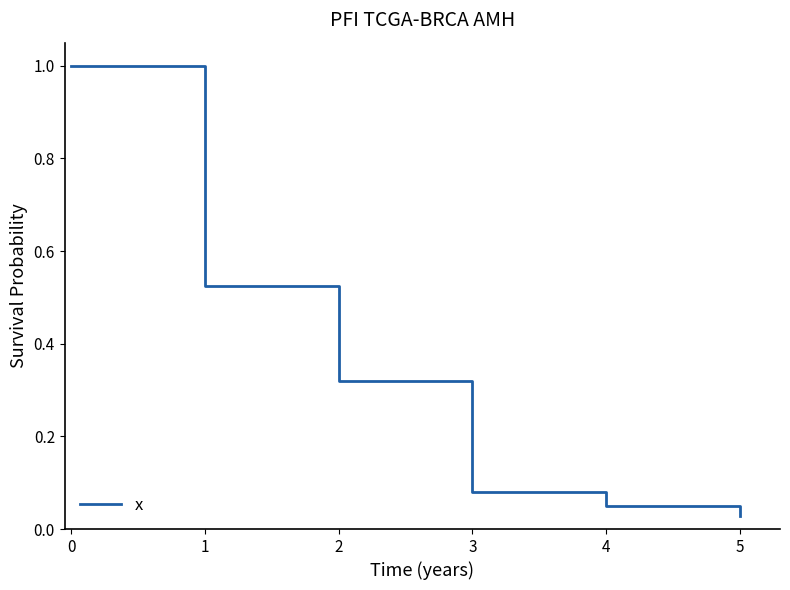

What is the difference between the maximum and minimum values?

1.0